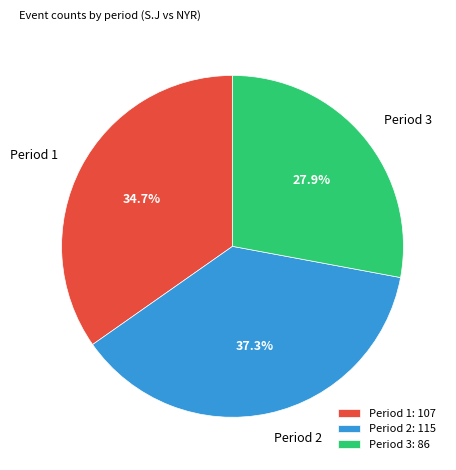

Is it true that Period 3 is 28% of the pie?

True